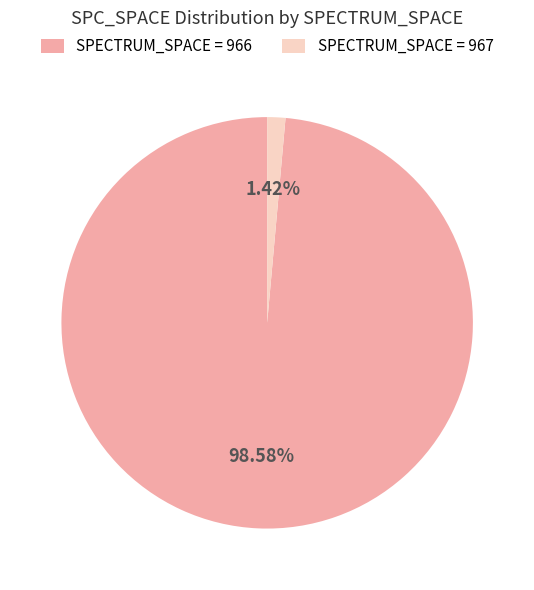

Rank the categories by value from highest to lowest.

SPECTRUM_SPACE = 966, SPECTRUM_SPACE = 967